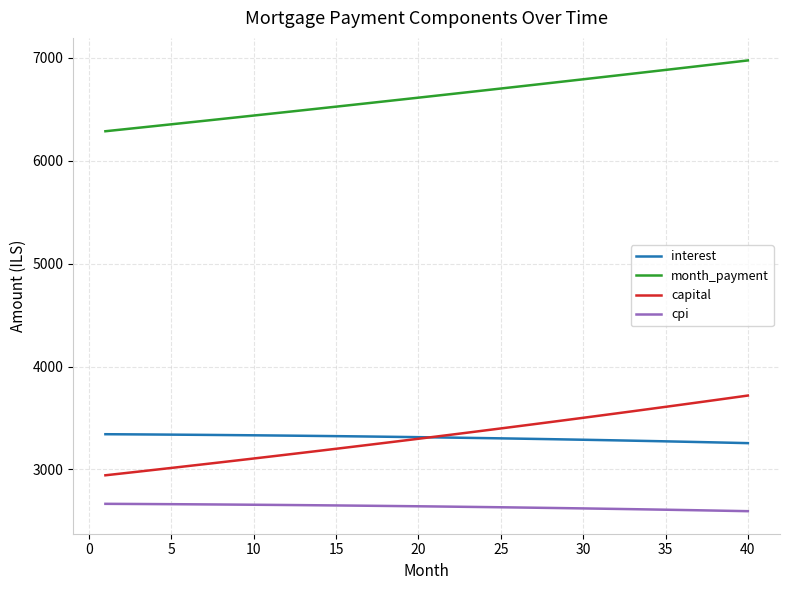

True or false: cpi and capital intersect in this chart.

False